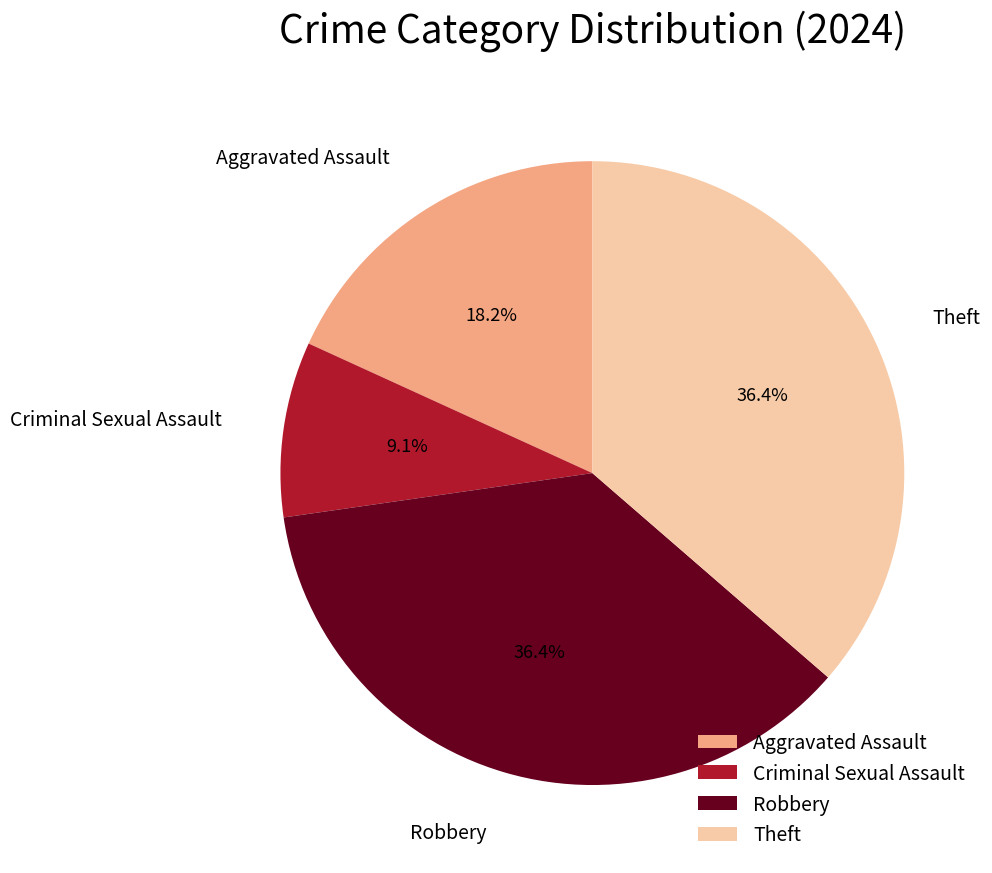

Which slice is the smallest?

Criminal Sexual Assault